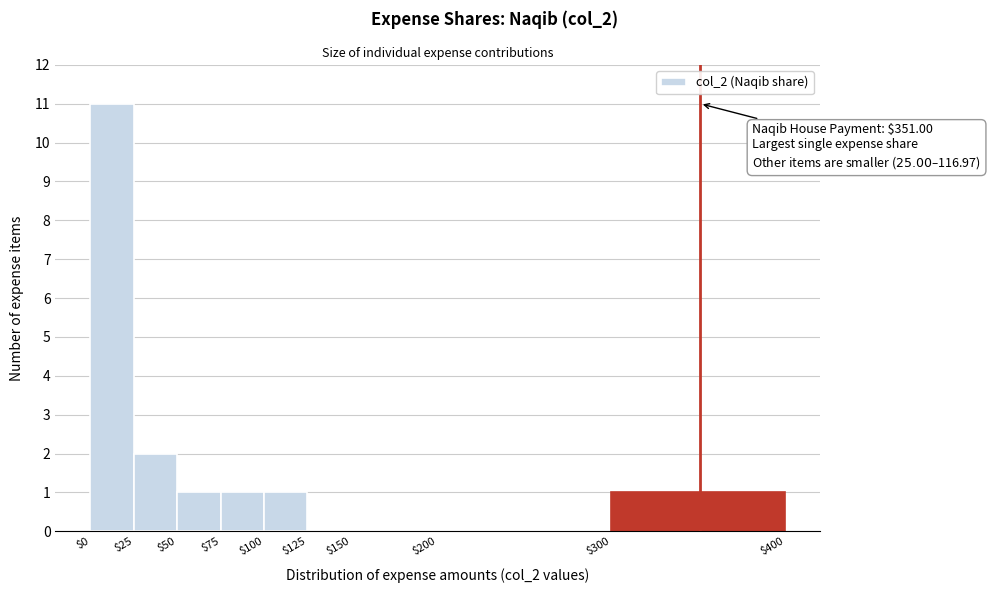

Over which range of the x-axis is the bar tallest?

$0 to $25